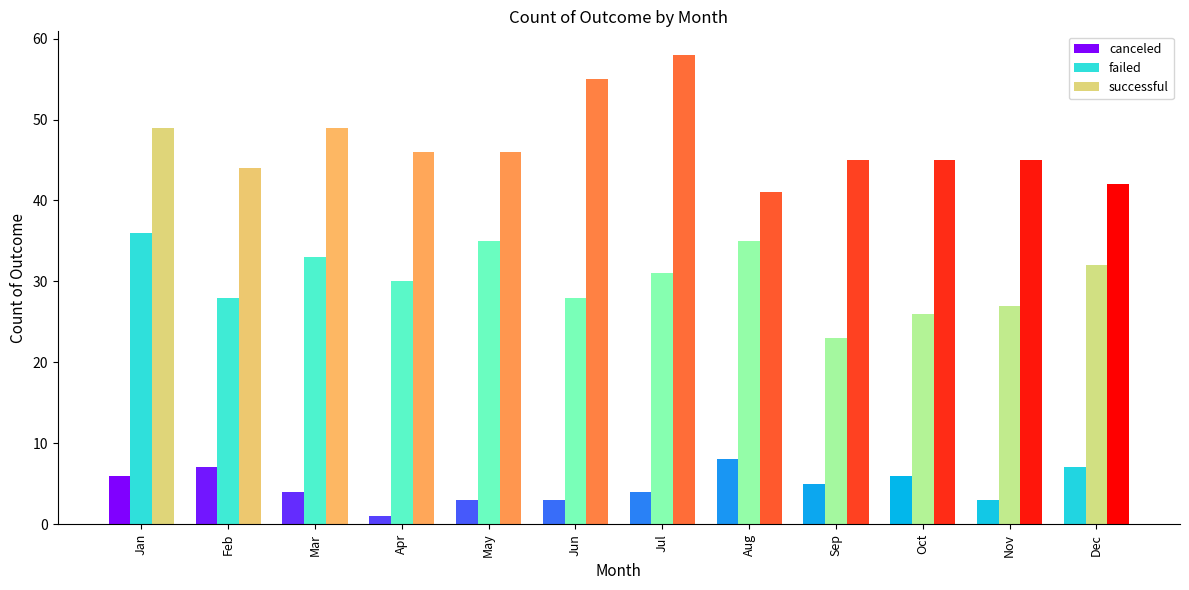

What is the difference between the successful values at Apr and Sep?

1